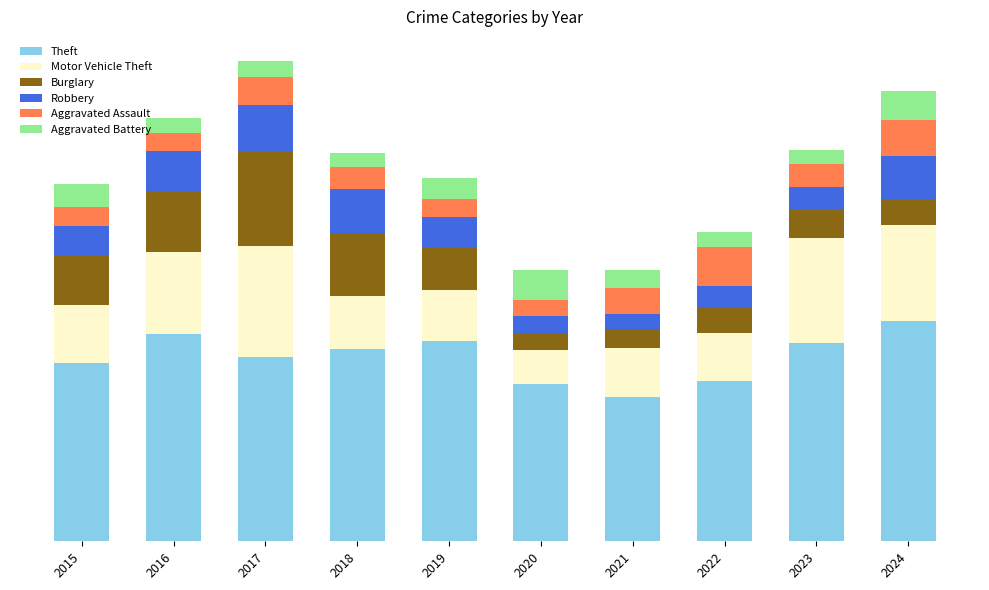

True or false: Motor Vehicle Theft has a value of 187 at 2017.

False